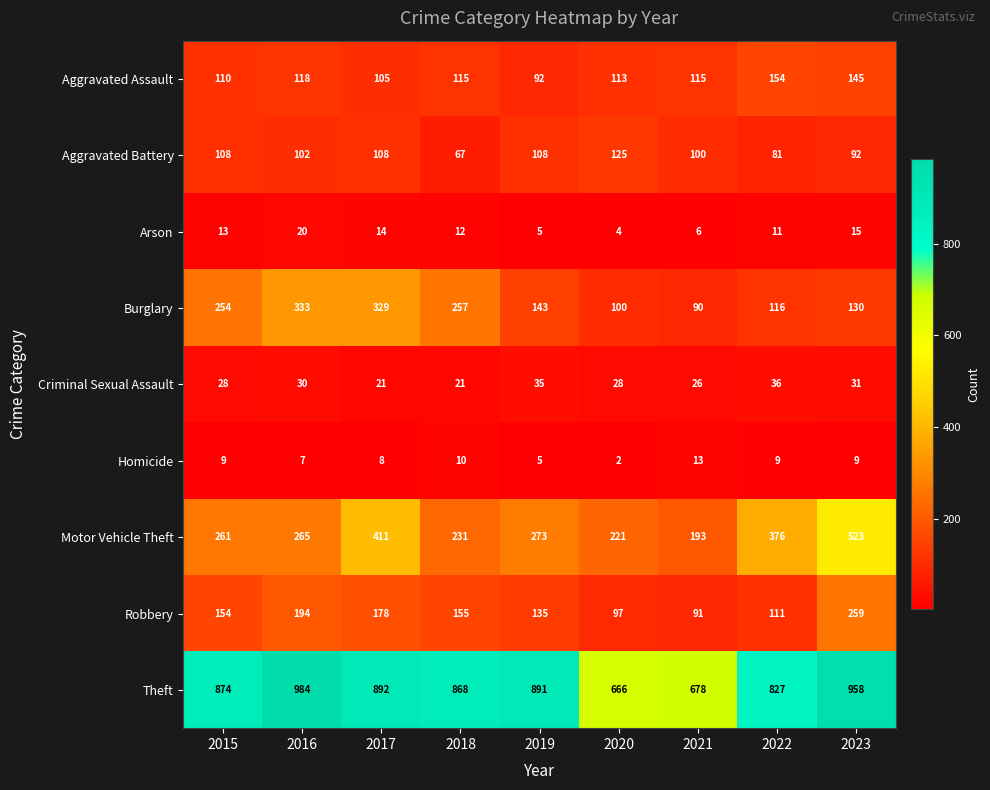

What is the sum of all Arson values?

100